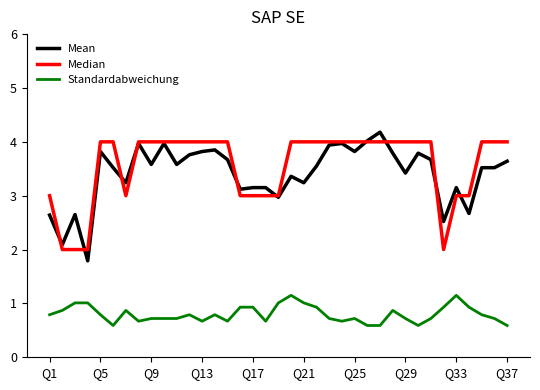

Which series has the largest range (max minus min)?

Mean